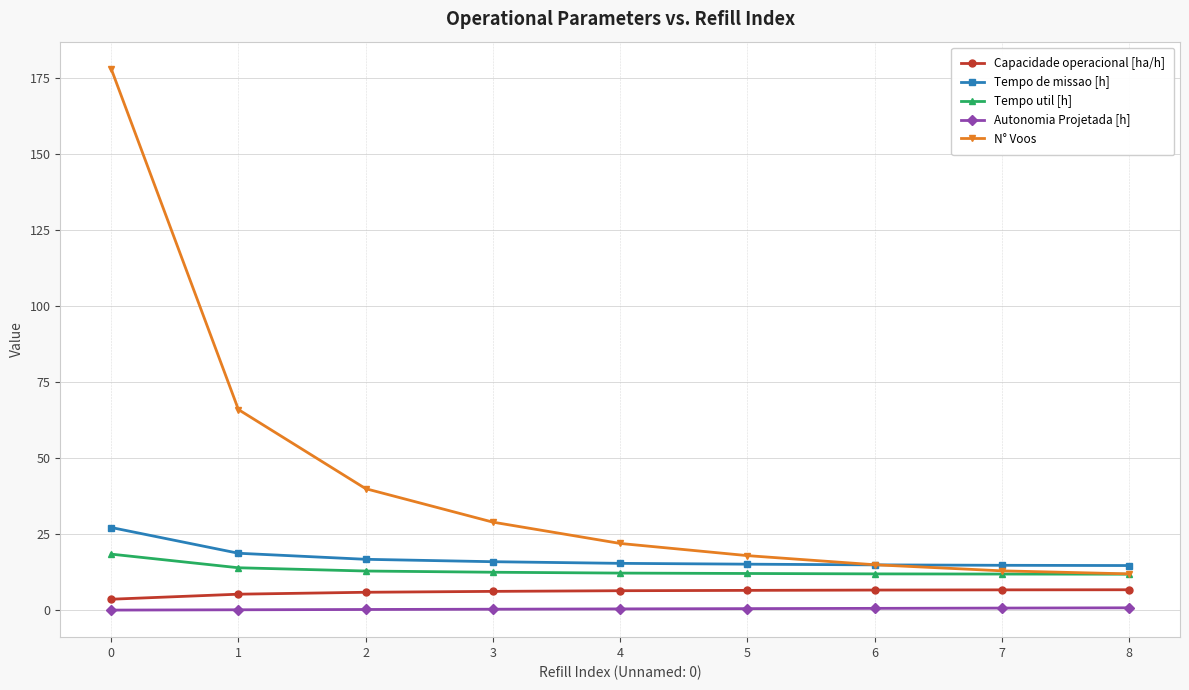

Which series changed the most between 0 and 5?

N° Voos